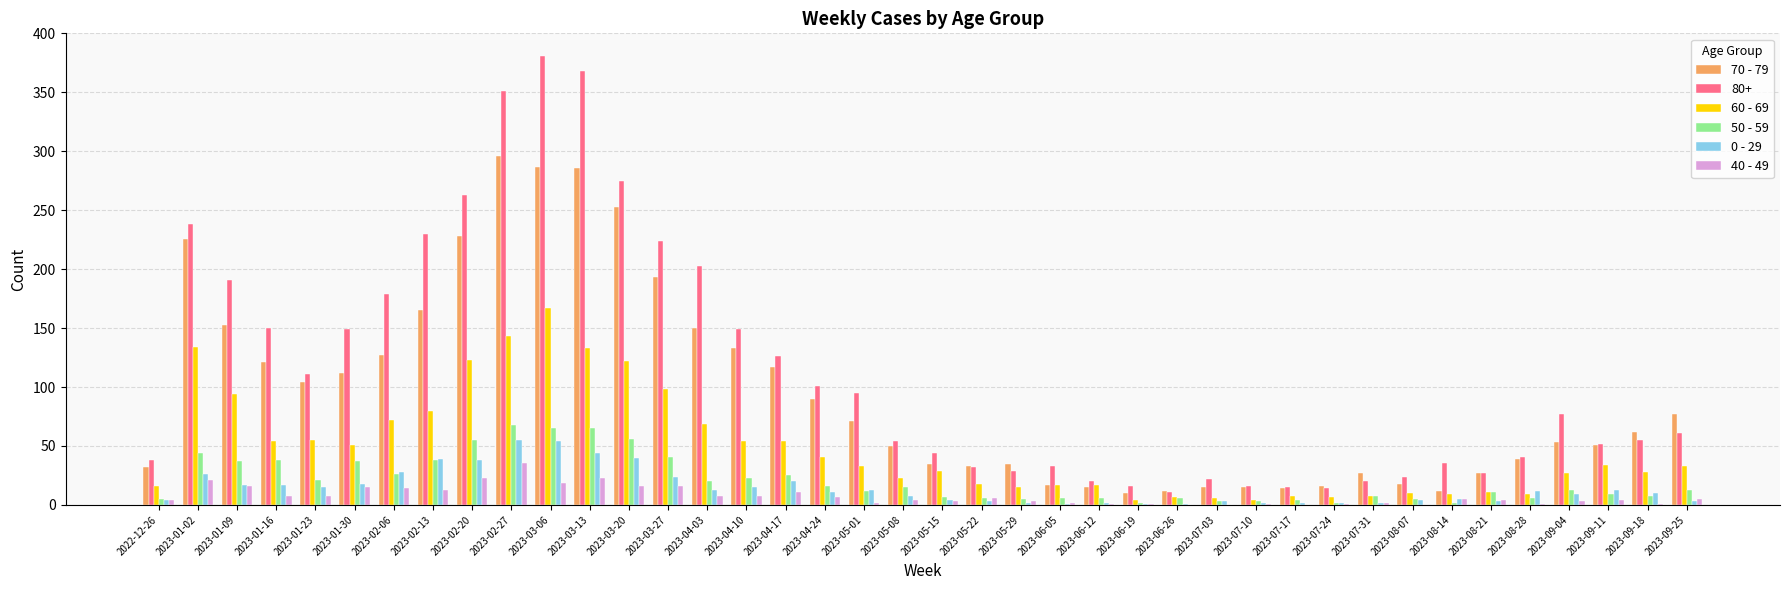

Is the value of 40 - 49 at 2023-01-30 greater than the value of 0 - 29 at 2023-09-25?

Yes